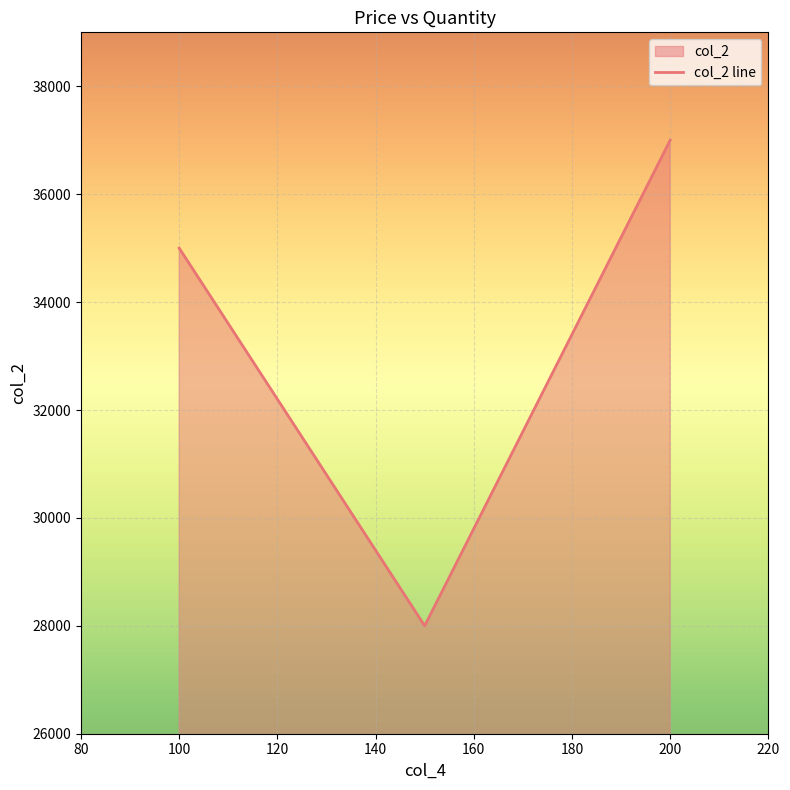

What is the value of the 3rd point from the left?

37000